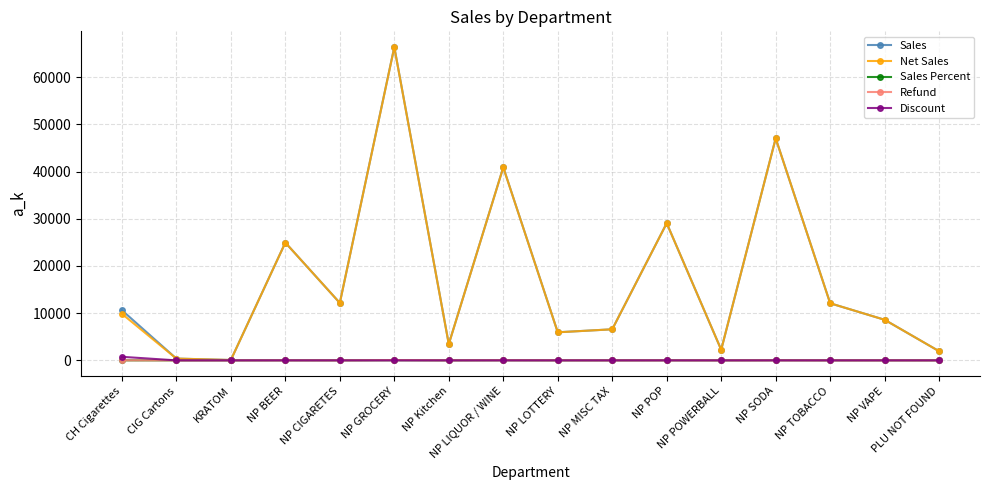

Is the value of Sales Percent at KRATOM greater than the value of Net Sales at NP BEER?

No